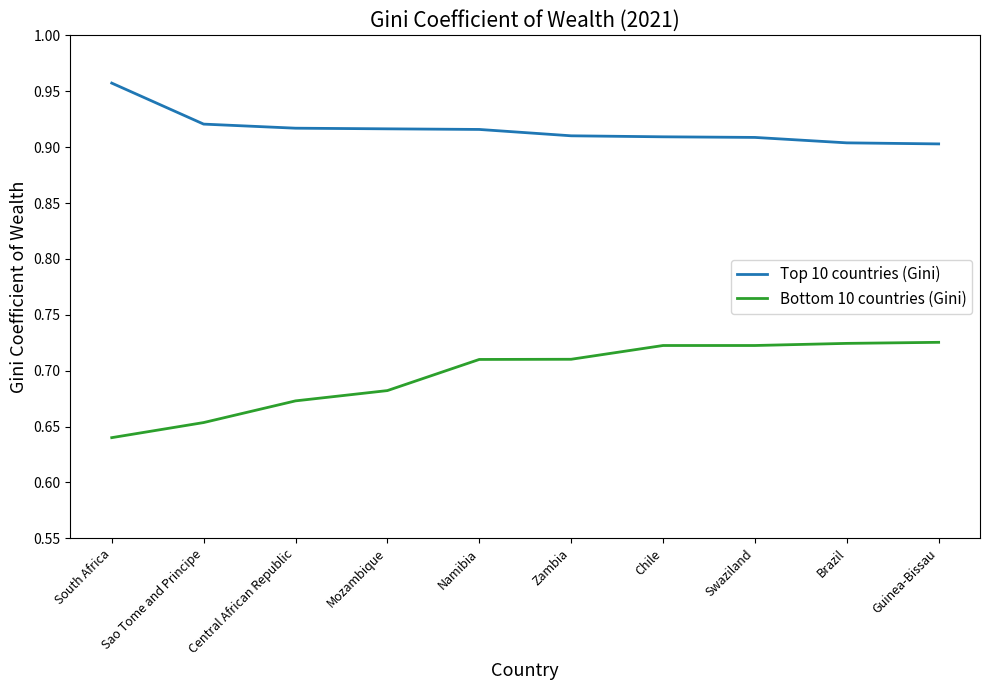

What is the total value across all series at Swaziland?

1.6